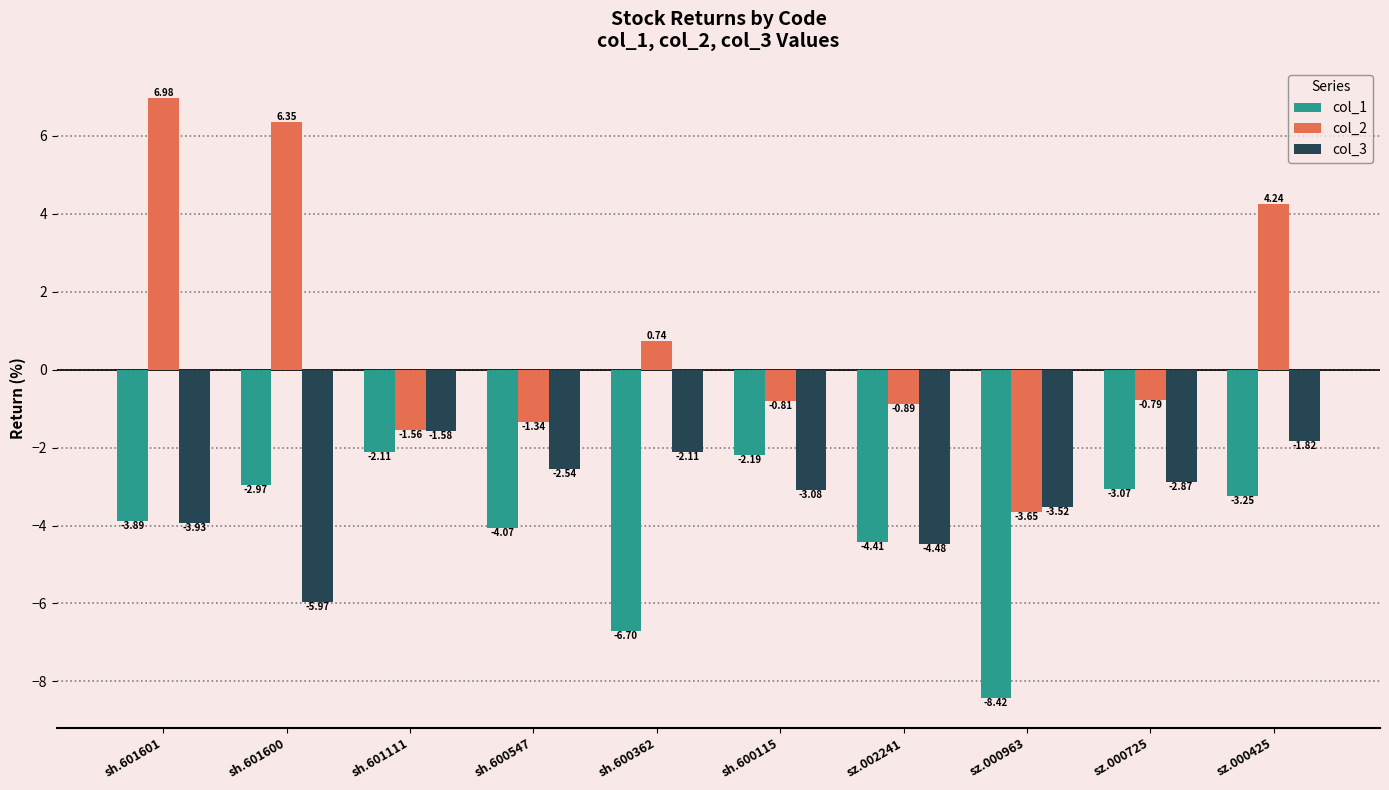

What is the sum of the col_2 values at sh.601601 and sh.601111?

5.4